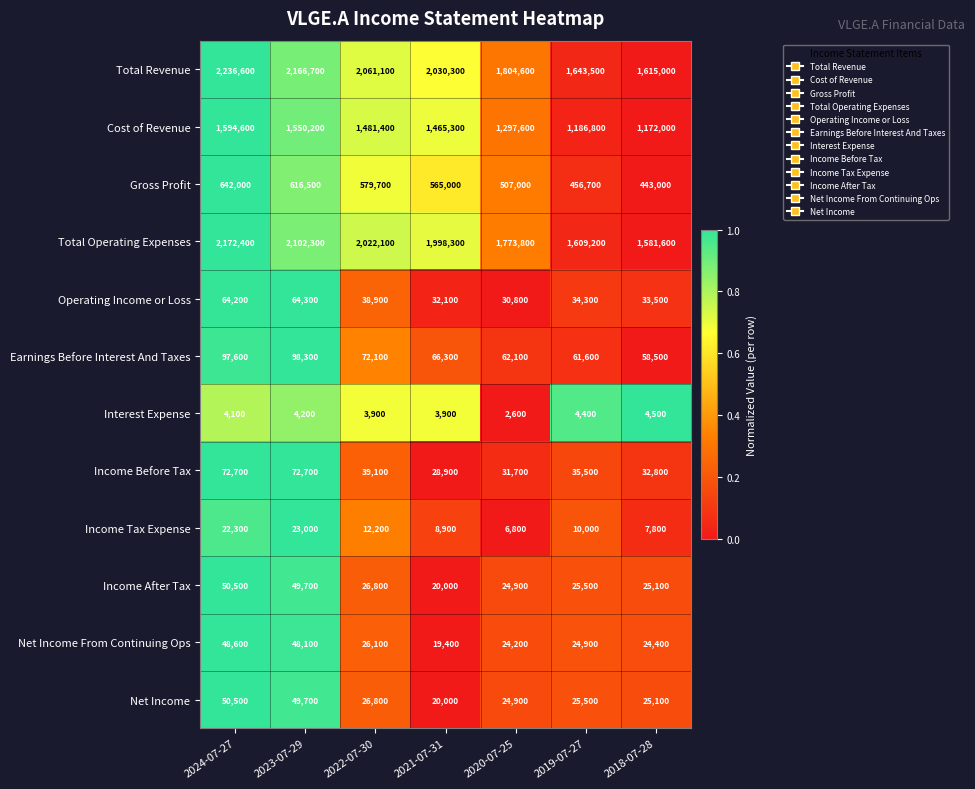

Which series has the largest range (max minus min)?

Total Revenue